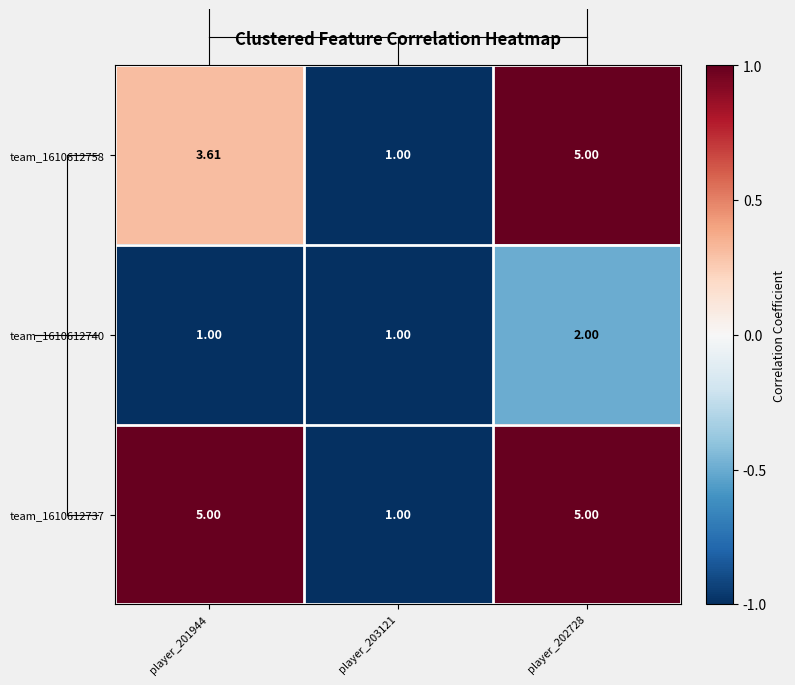

How many series are shown in this chart?

3